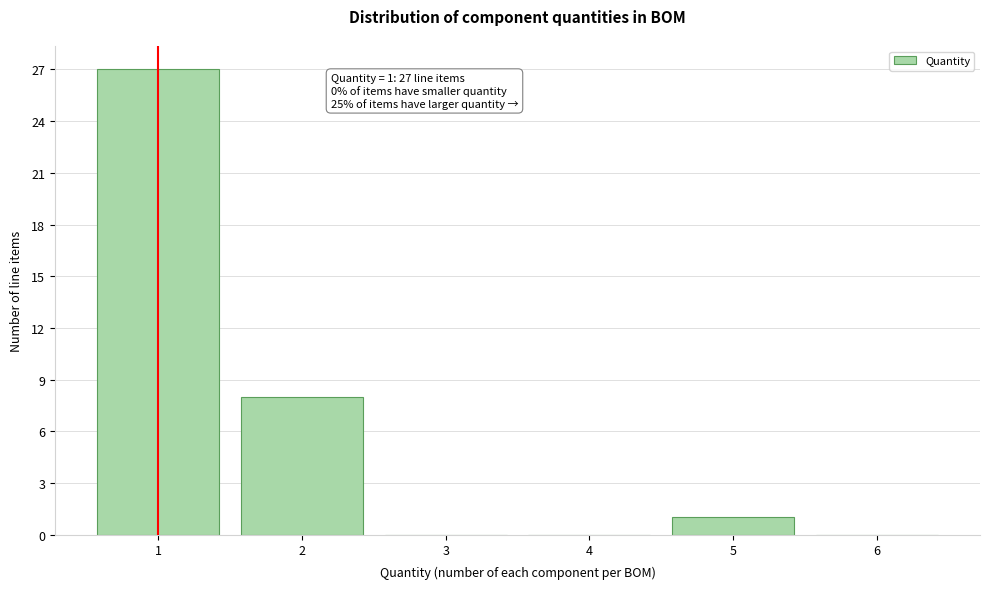

Over which range of the x-axis is the bar tallest?

0.5 to 1.5